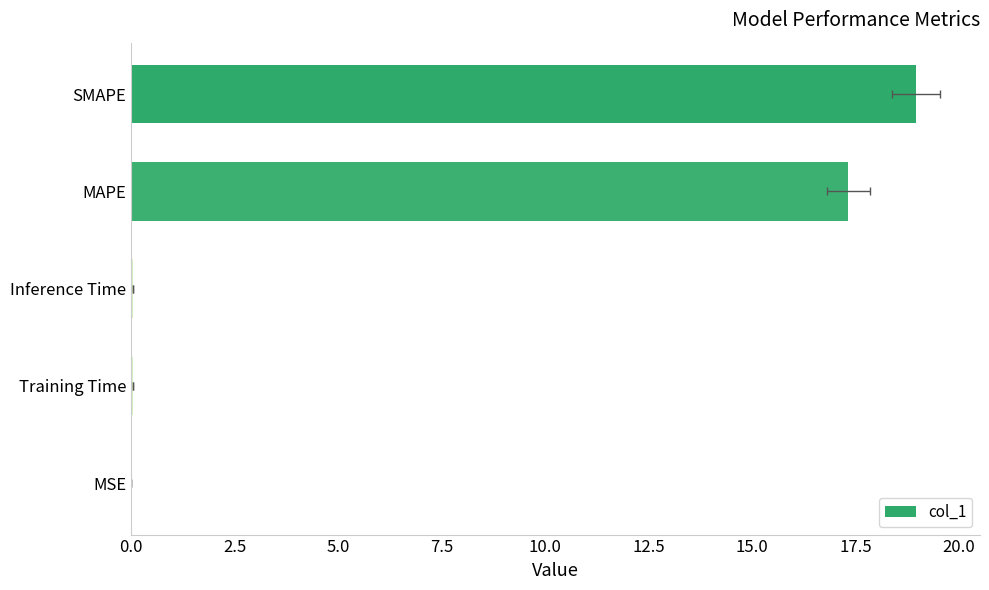

Reading left to right, list all the values displayed in this chart.

19.0	17.3	0.0	0.0	0.0